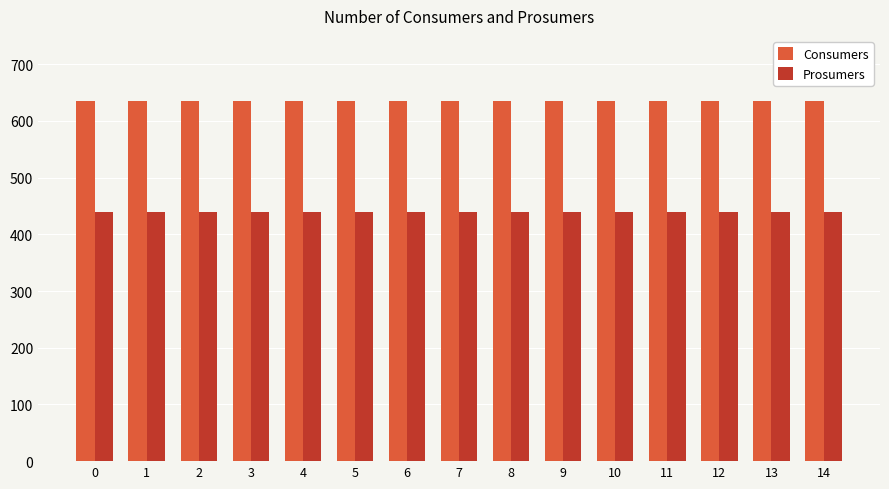

Reading right to left, extract all data points from this chart.

Consumers: 14=635	13=635	12=635	11=635	10=635	9=635	8=635	7=635	6=635	5=635	4=635	3=635	2=635	1=635	0=635
Prosumers: 14=440	13=440	12=440	11=440	10=440	9=440	8=440	7=440	6=440	5=440	4=440	3=440	2=440	1=440	0=440